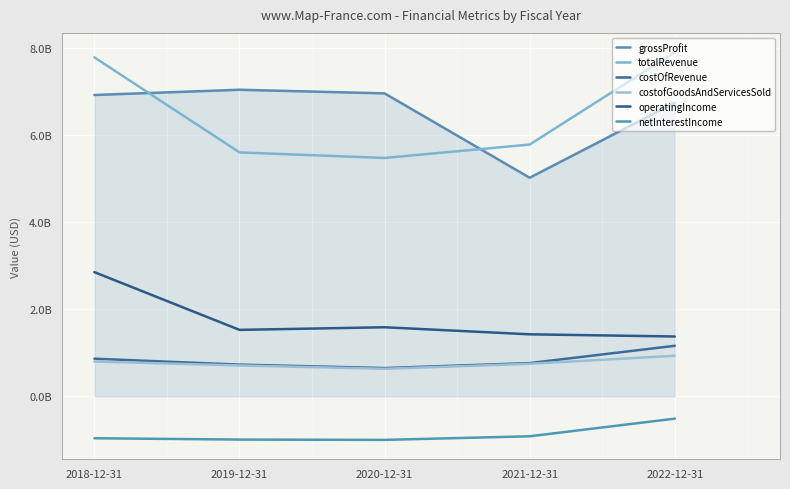

What is the value of the operatingIncome point at the 5th from the left?

1374000000